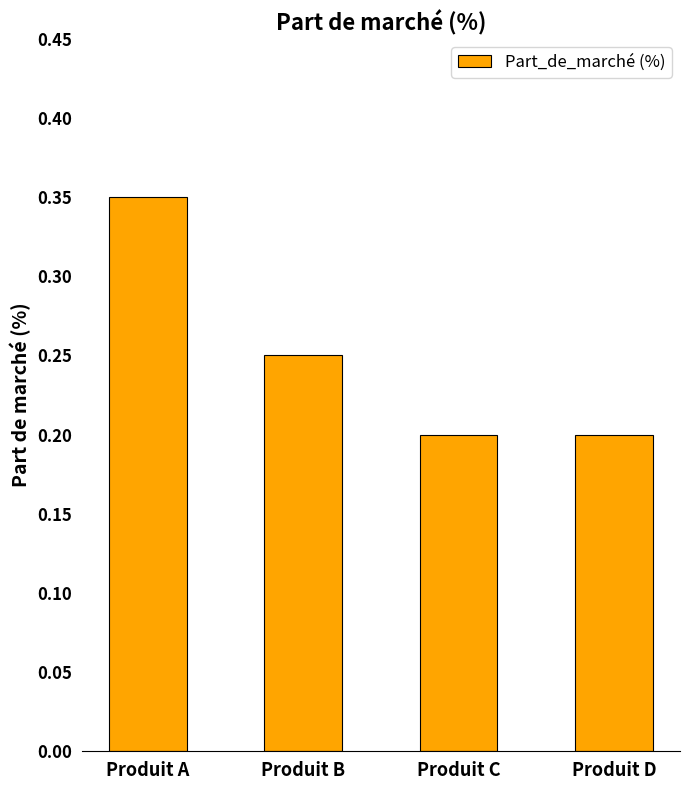

Which category has the highest value across all series?

Produit A